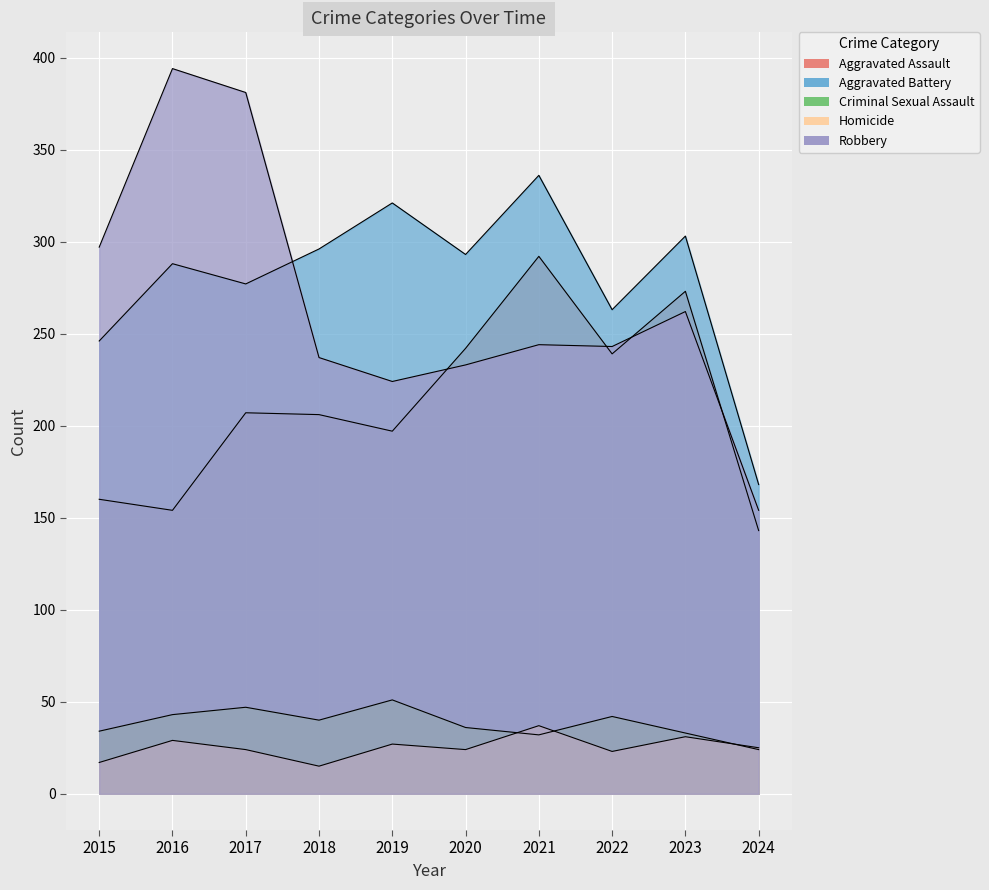

What is the smallest value displayed?

15